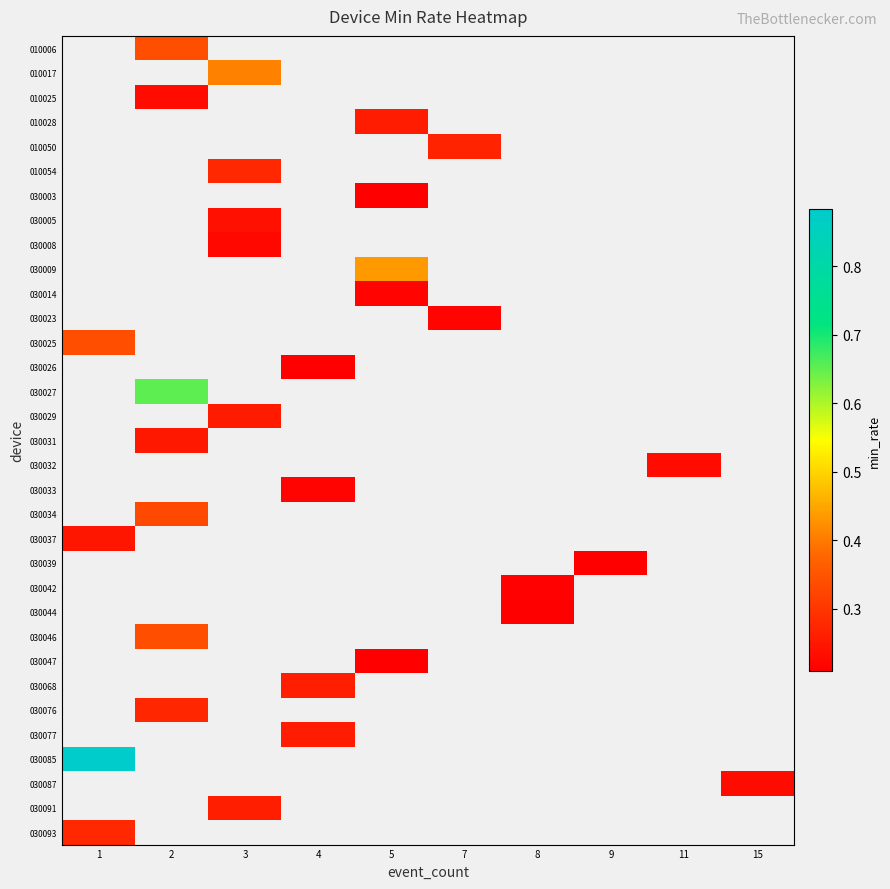

Count the number of categories in the chart.

10